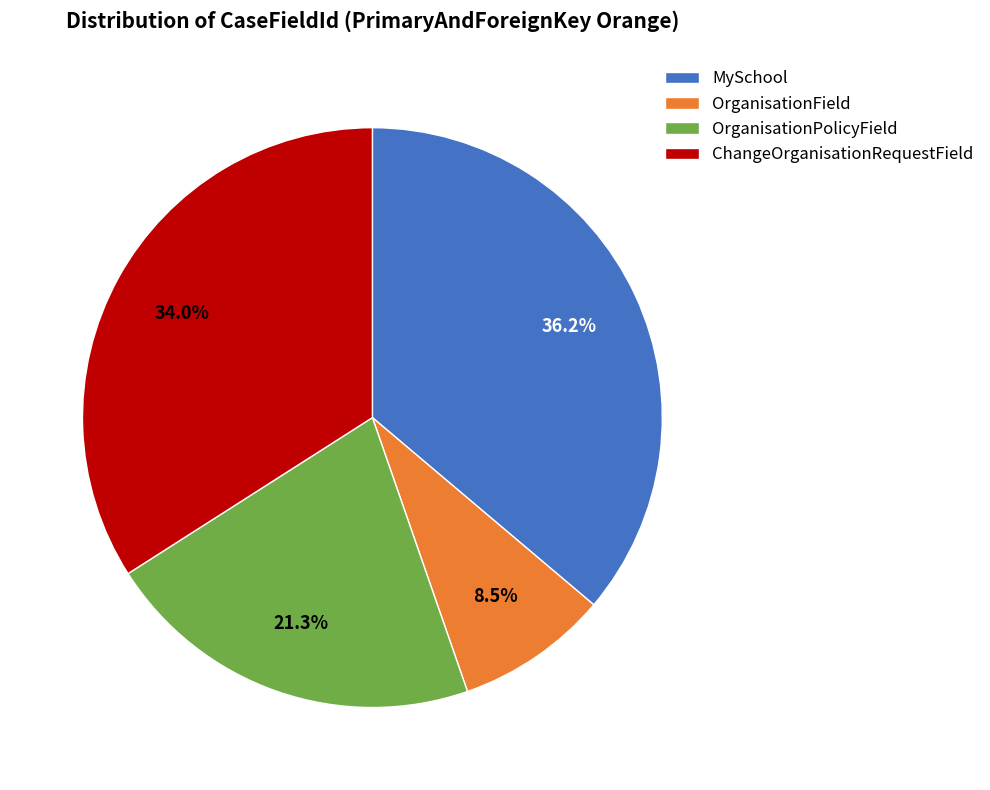

Between OrganisationField and MySchool, which is larger?

MySchool